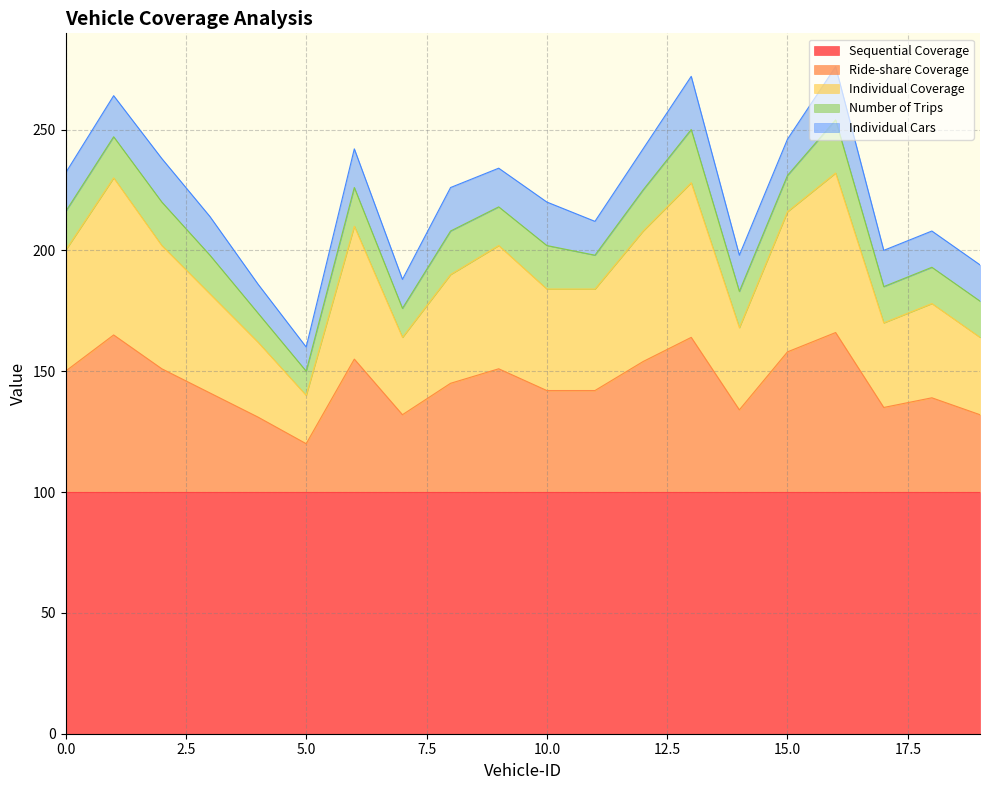

What is the value of the Individual Cars point at the 5th from the left?

12